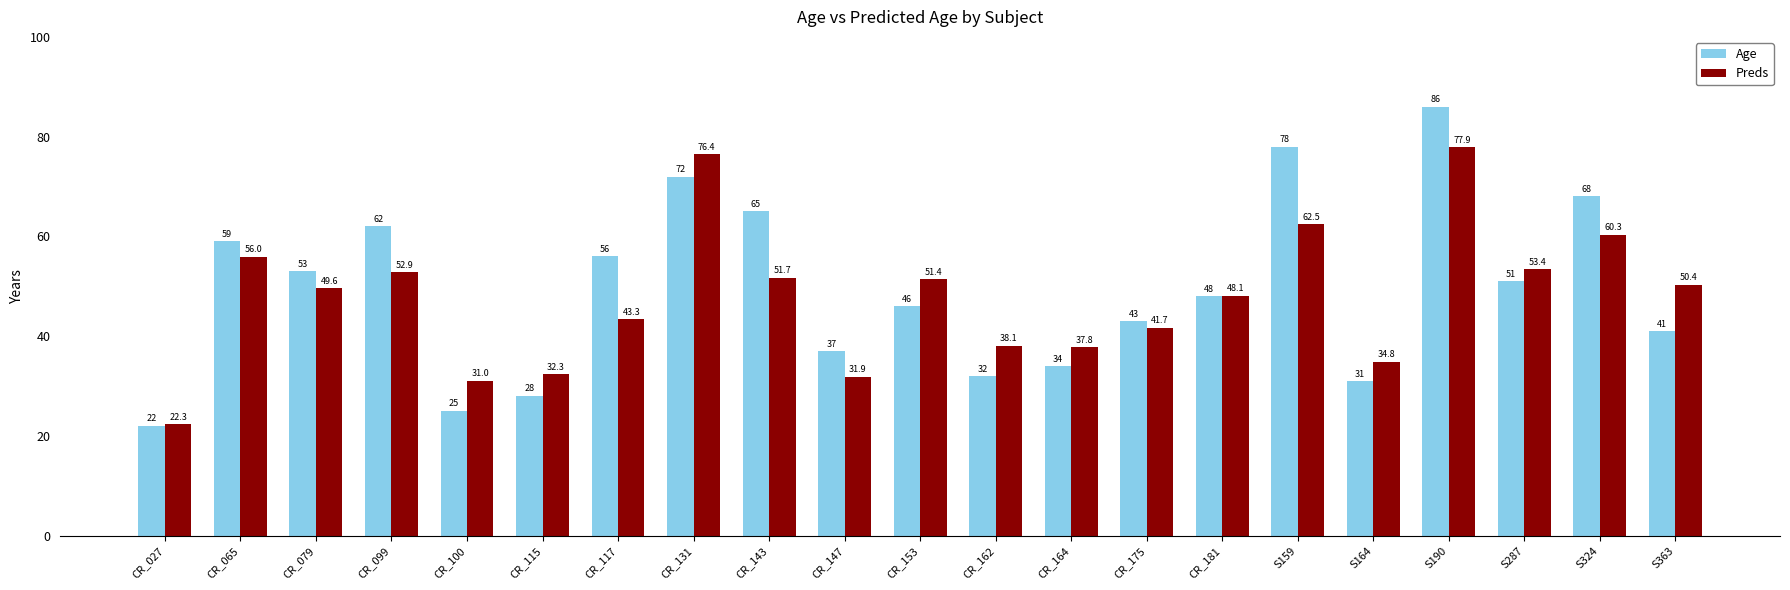

What is the label of the 17th bar from the left?

S164